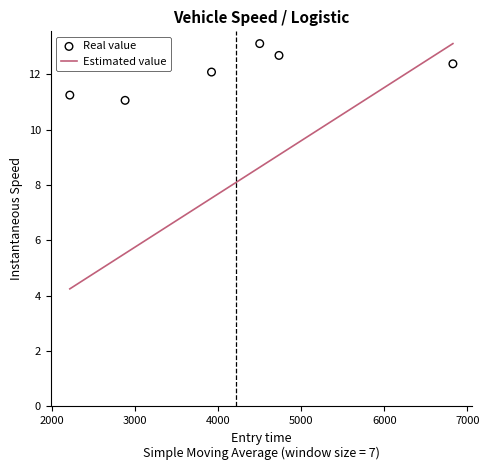

Is the value of Real value at 1000 greater than the value of Estimated value at 6000?

No